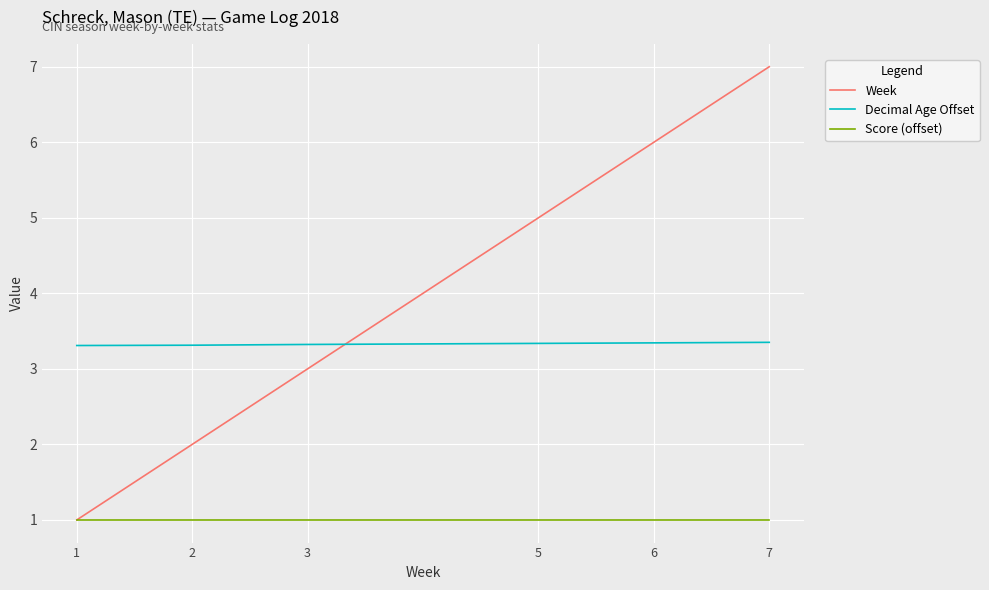

True or false: Week has a value of 2.0 at 2.

True